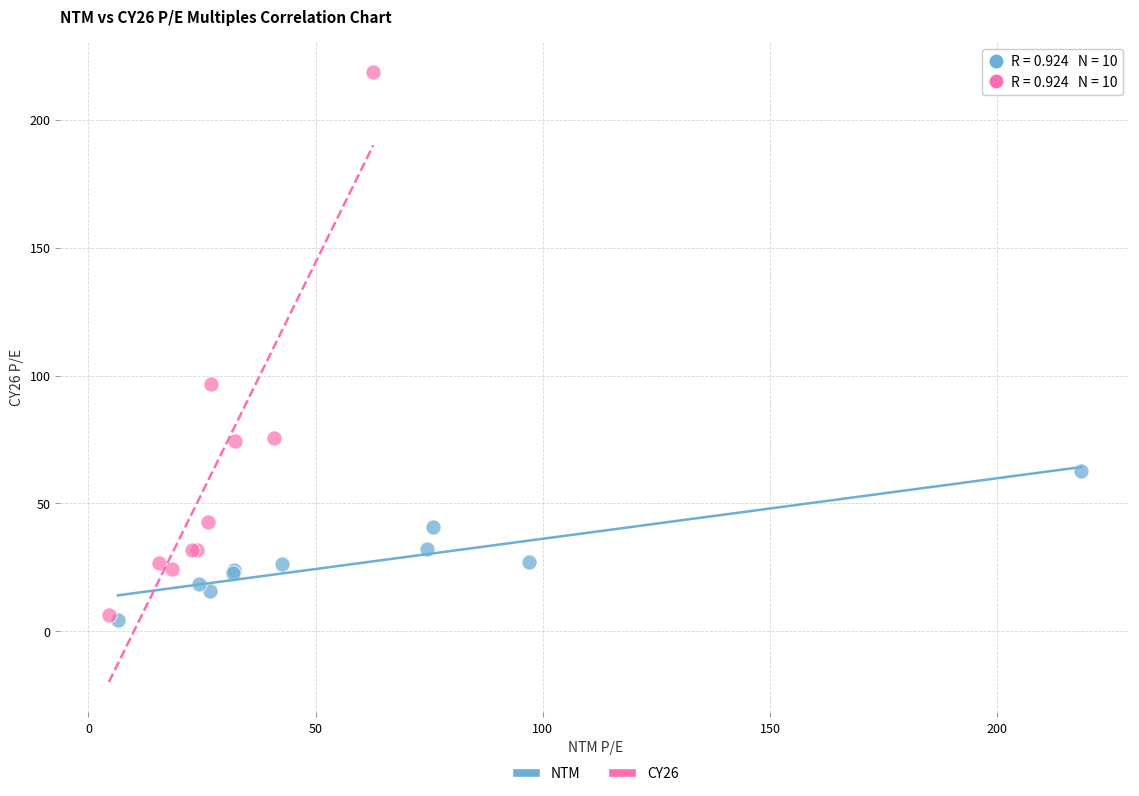

Which series reaches the maximum Y coordinate?

CY26